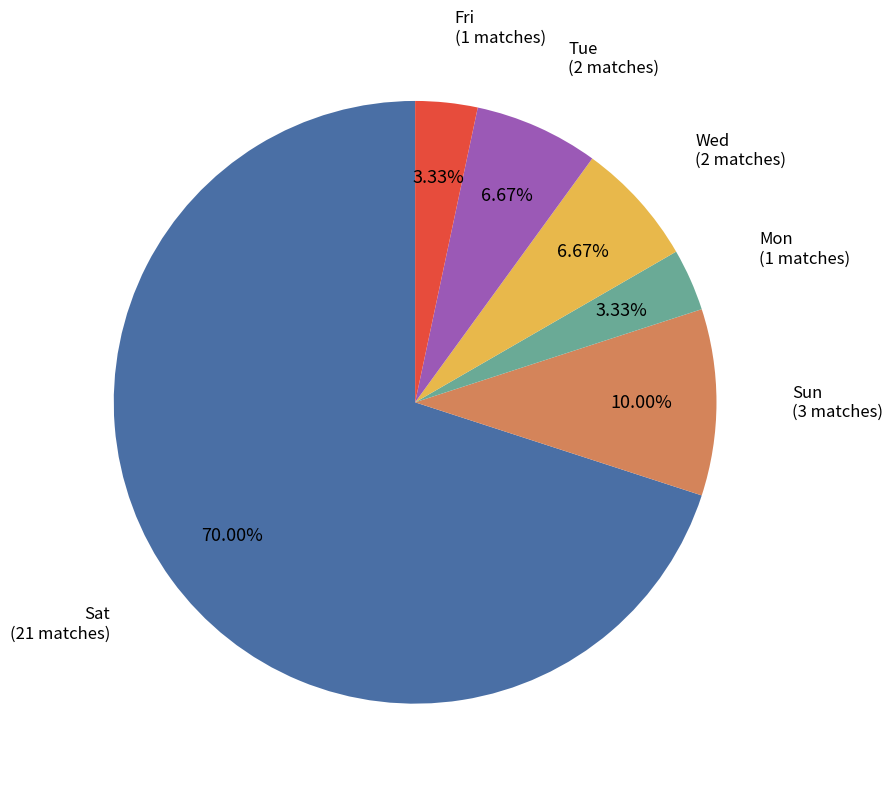

Is there any slice that represents more than half of the pie?

Yes